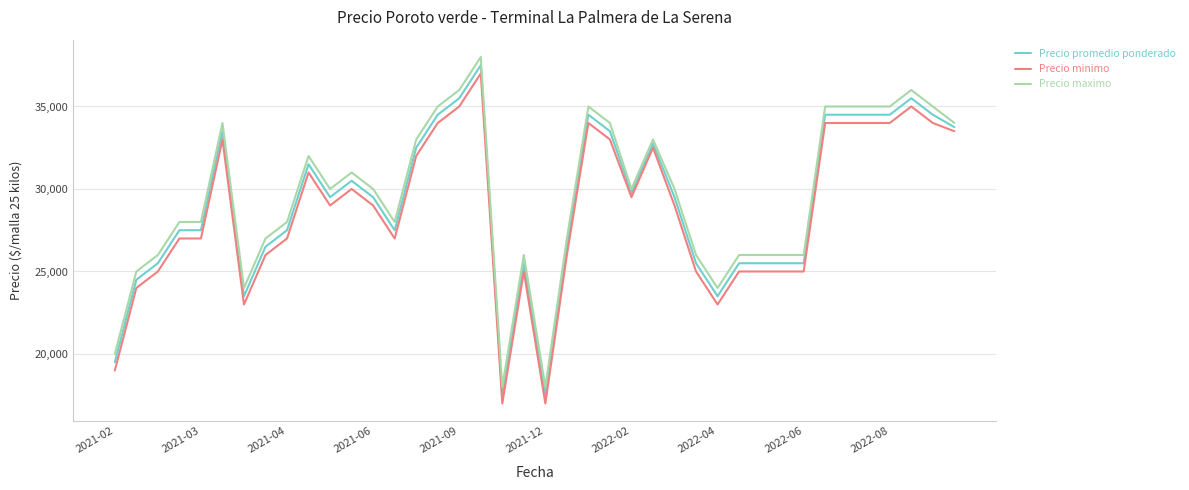

True or false: Precio promedio ponderado and Precio maximo intersect in this chart.

False